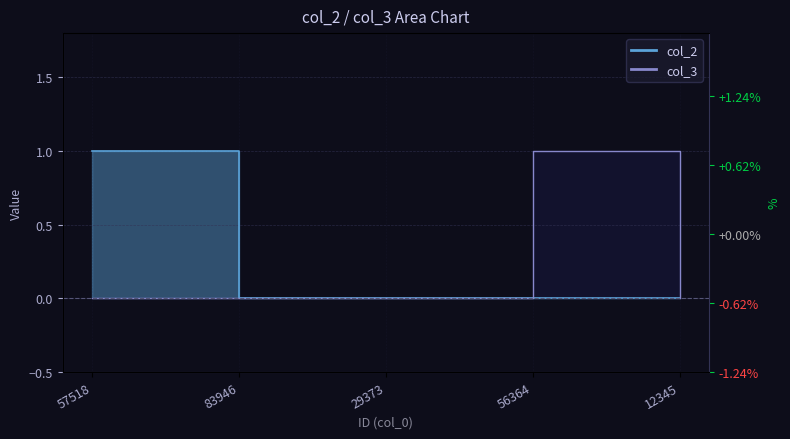

Is the value of col_3 at 12345 greater than the value of col_2 at 29373?

No